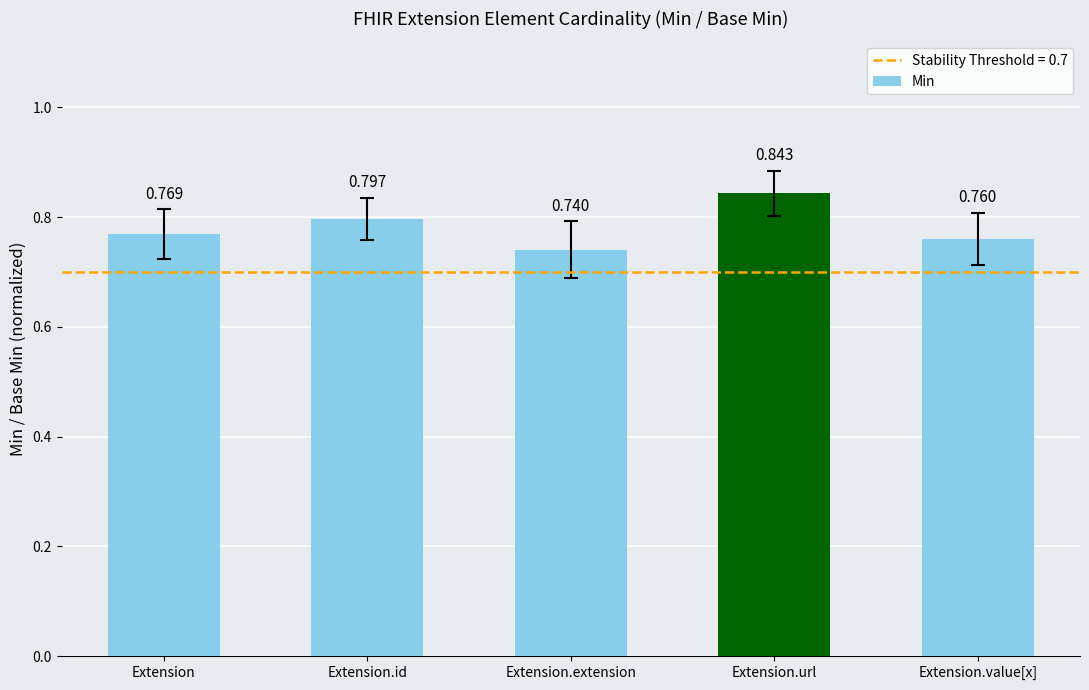

Which label corresponds to the largest value in the chart?

Extension.url